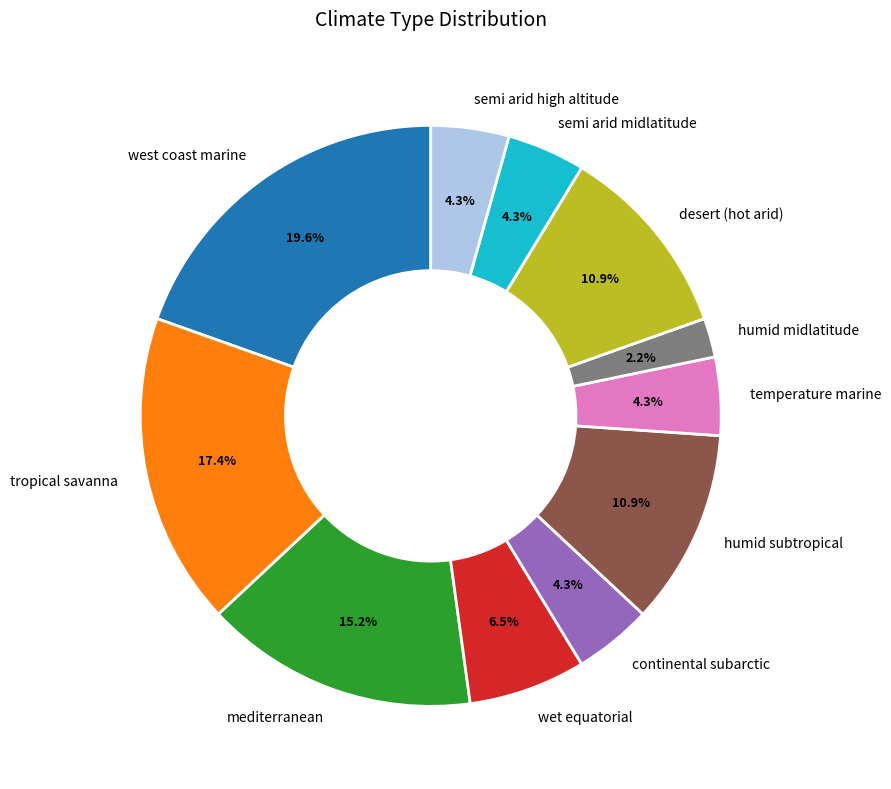

To the nearest percent, what portion does west coast marine represent?

20%